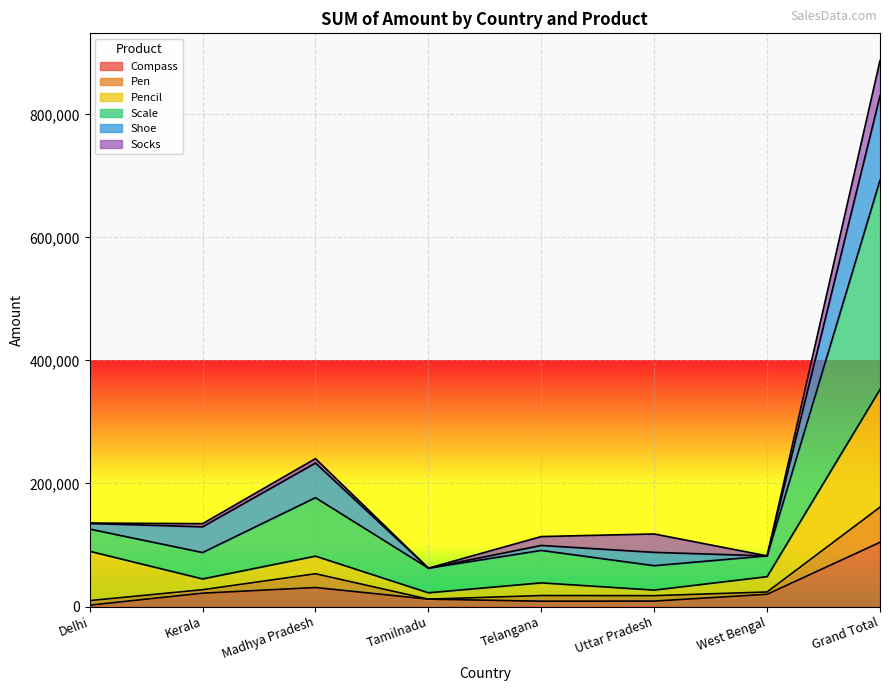

What are all the series names shown in the legend?

Compass, Pen, Pencil, Scale, Shoe, Socks